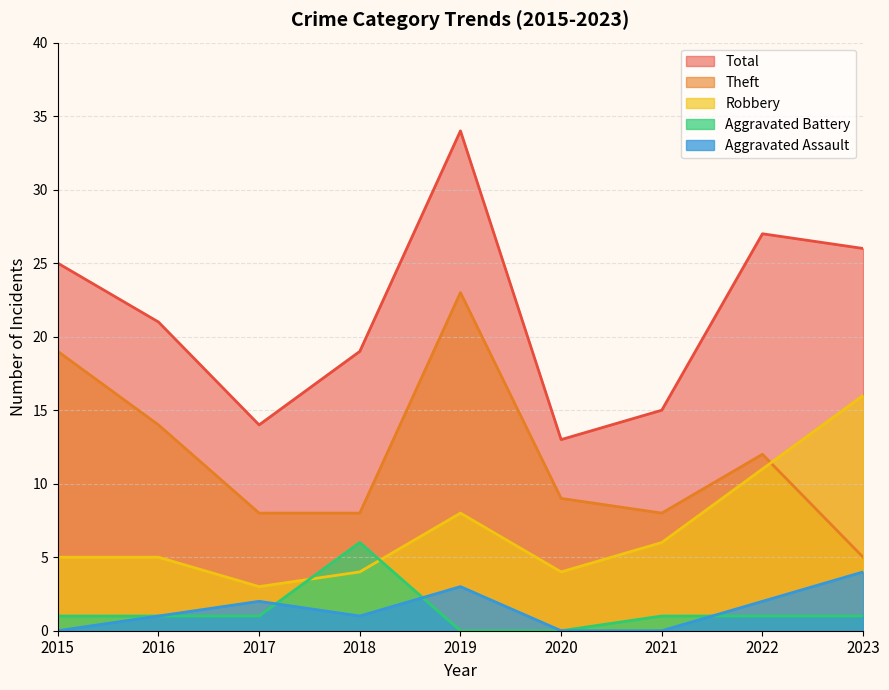

In Aggravated Assault, how many points are higher than both neighbors (excluding endpoints)?

2